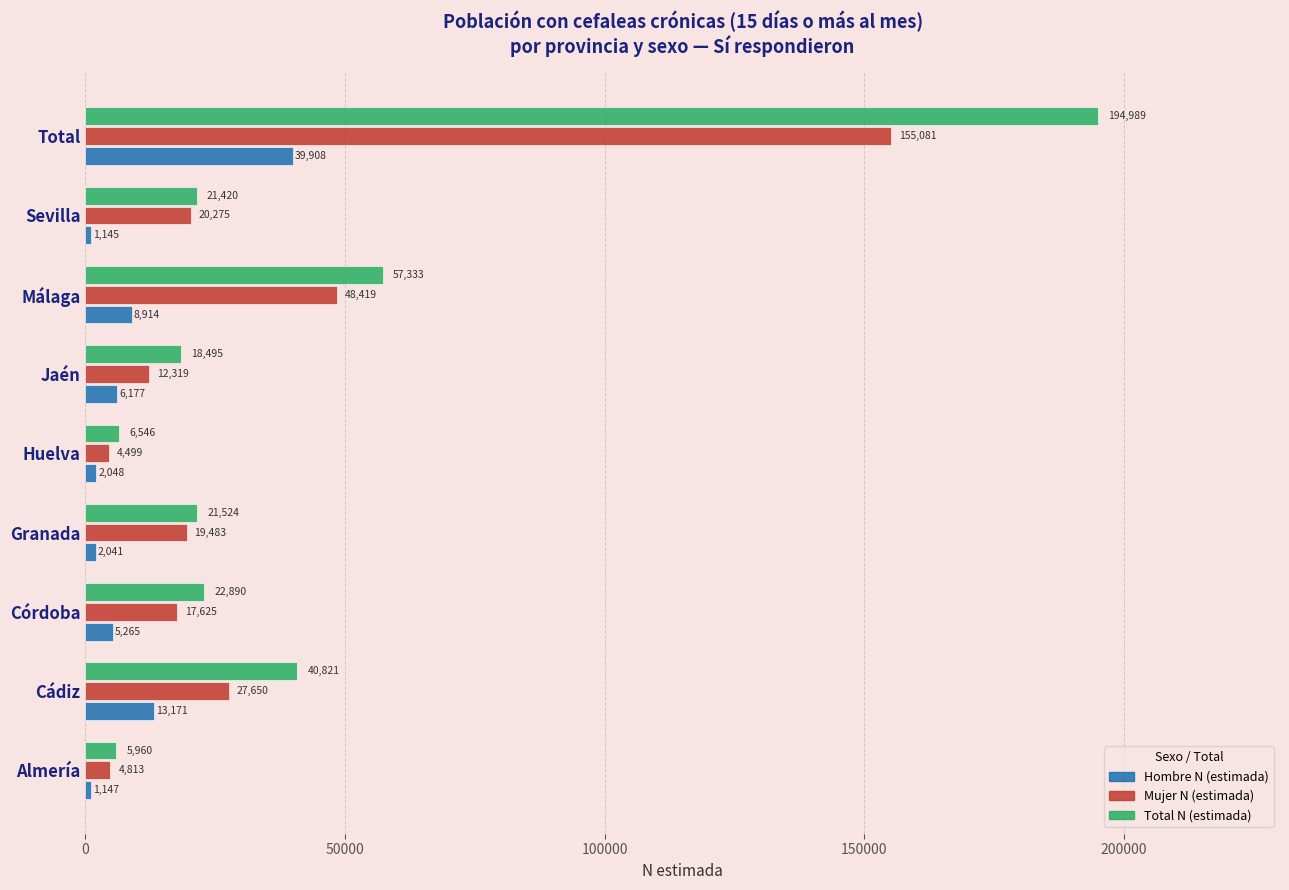

Which series has the largest total across all categories?

Total N (estimada)